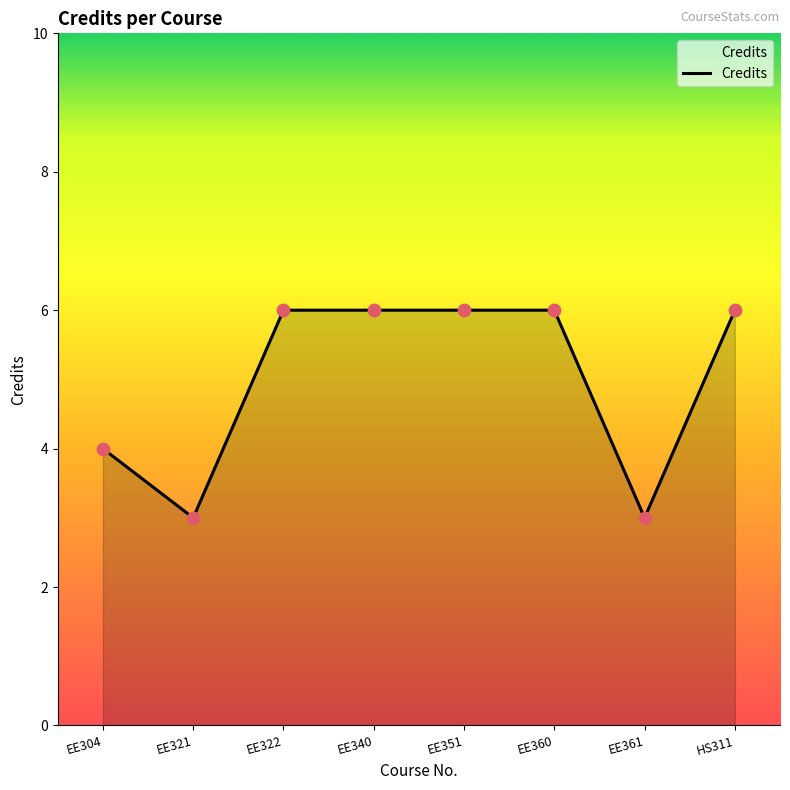

Which has a higher value, EE360 or EE304?

EE360